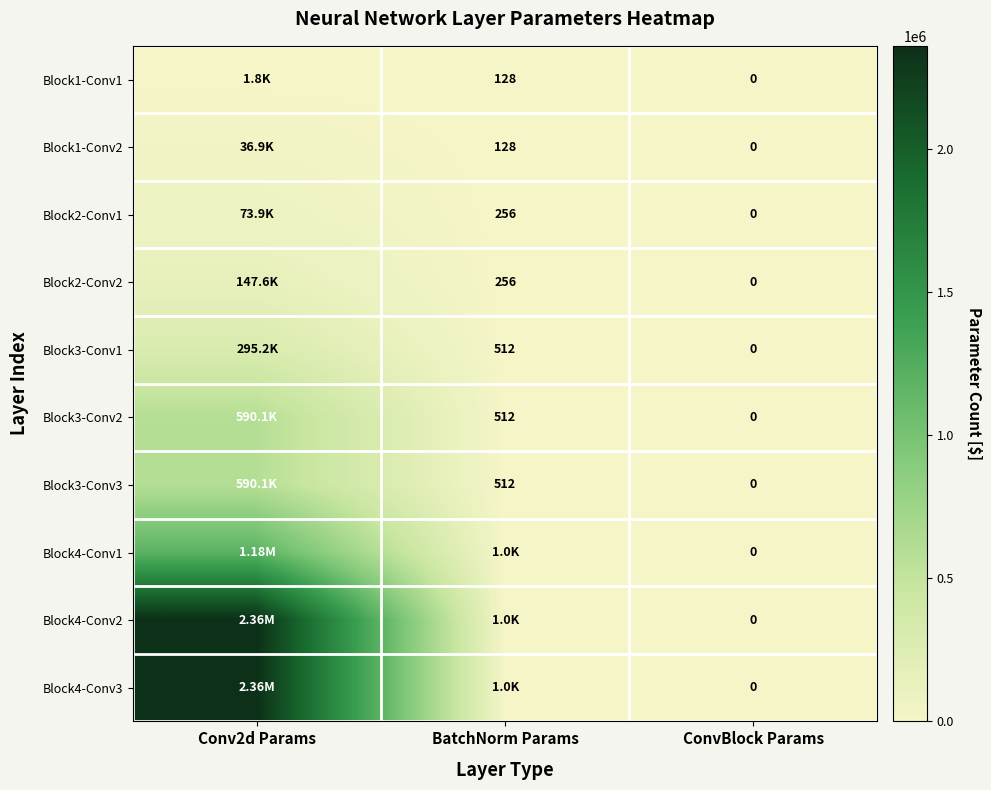

Between BatchNorm Params and ConvBlock Params, which is larger?

BatchNorm Params